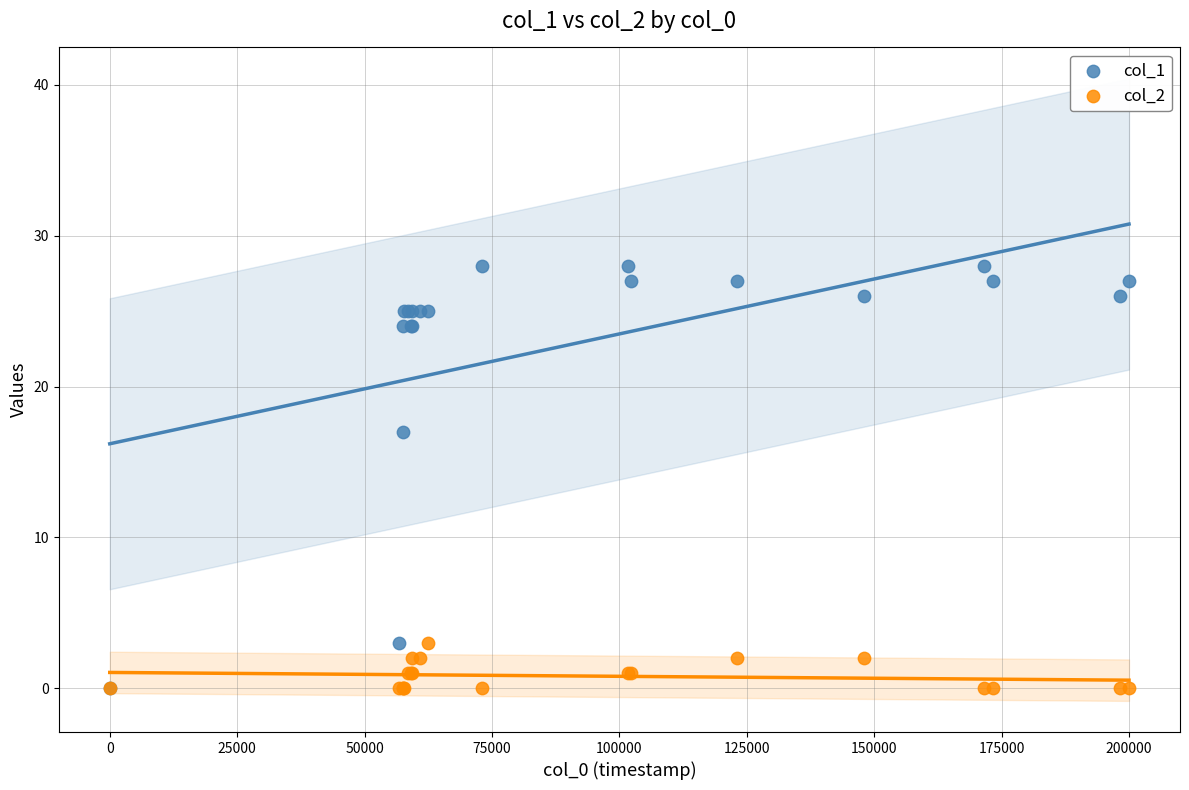

Which series has the widest spread of Y values?

col_1